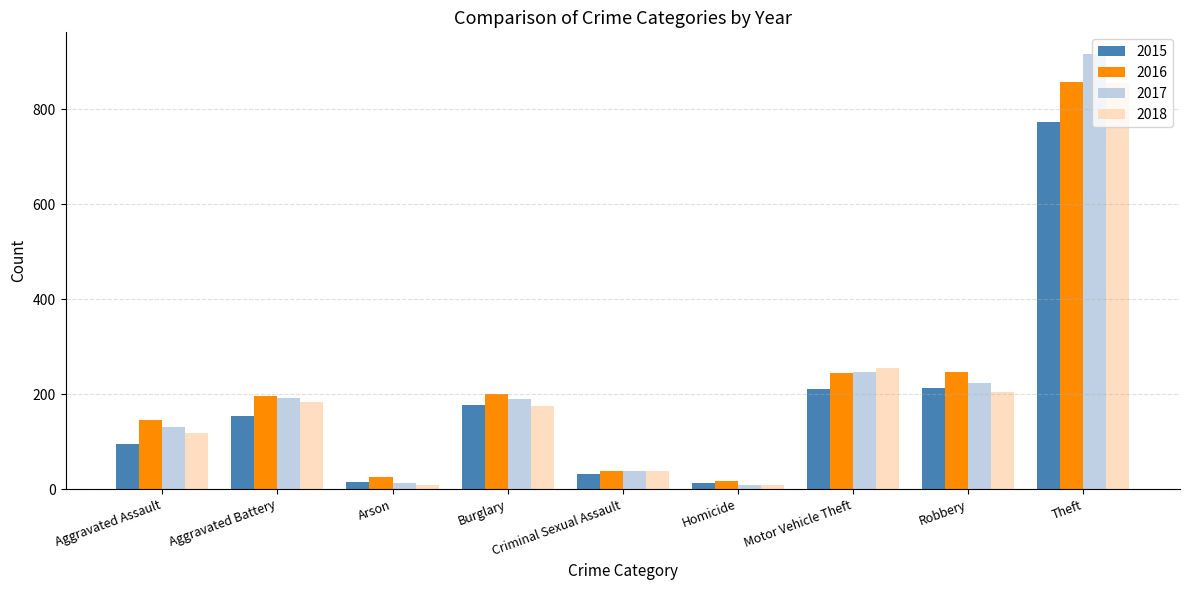

What is the label of the 8th bar from the right?

Aggravated Battery